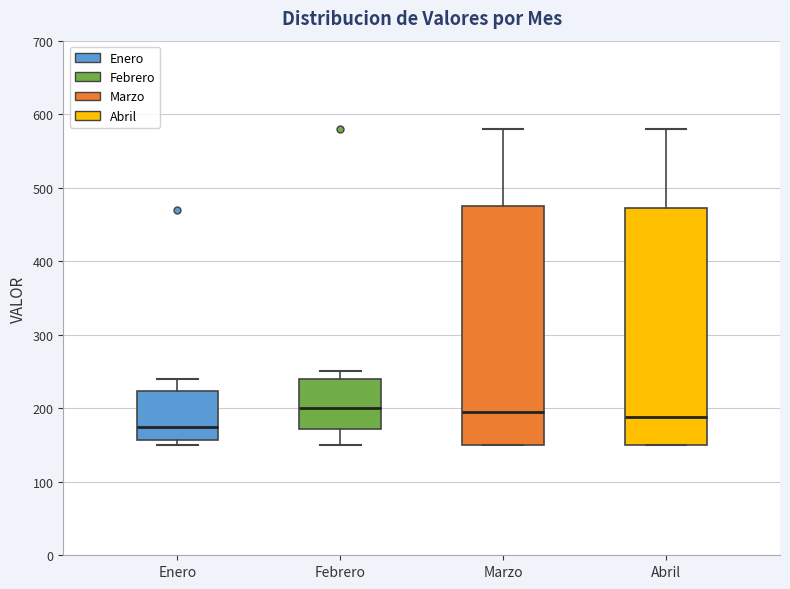

Where is the lower edge of the box for Enero on the y-axis? The values are not printed on the chart, so give them approximately, as read against the axis.

160